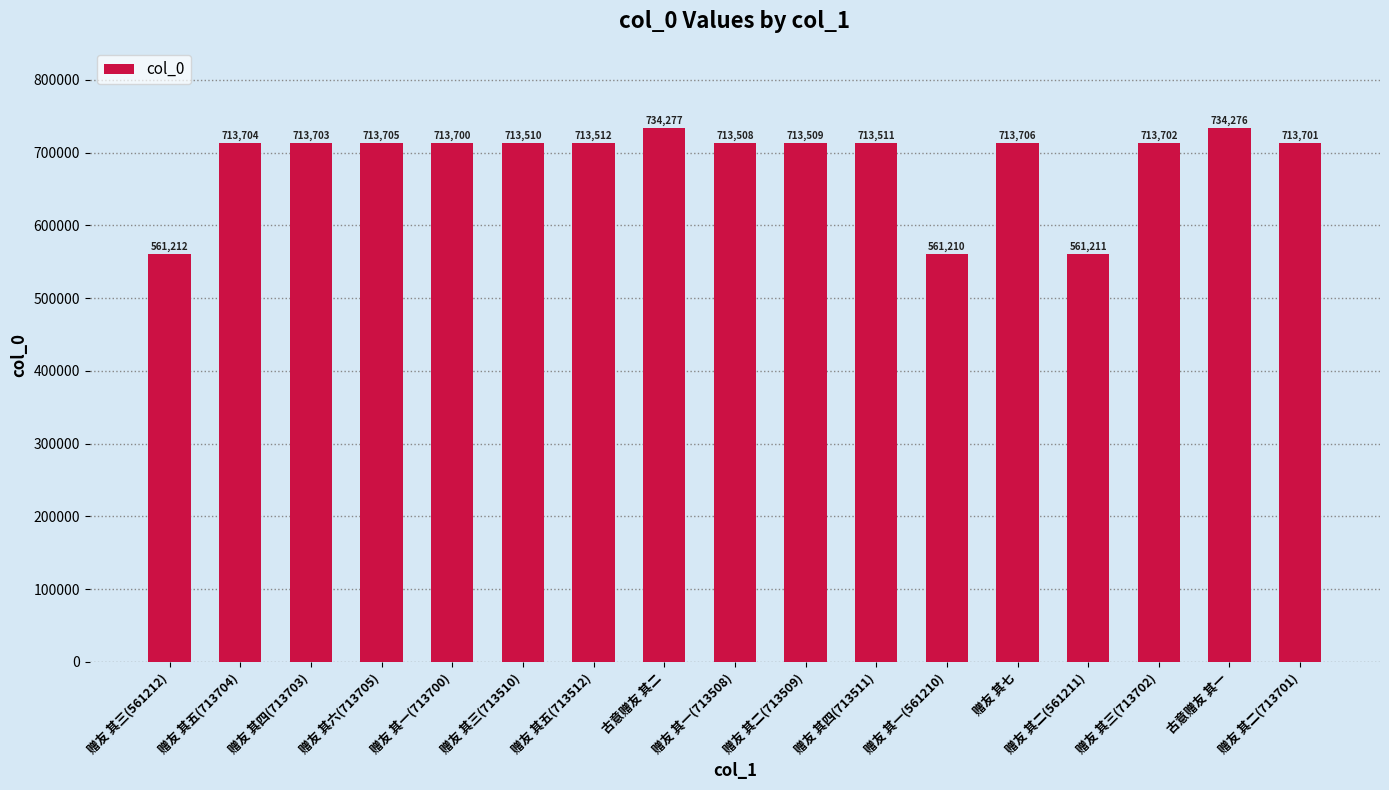

Reading left to right, what are all the values shown in this chart?

赠友 其三(561212)=561212	赠友 其五(713704)=713704	赠友 其四(713703)=713703	赠友 其六(713705)=713705	赠友 其一(713700)=713700	赠友 其三(713510)=713510	赠友 其五(713512)=713512	古意赠友 其二=734277	赠友 其一(713508)=713508	赠友 其二(713509)=713509	赠友 其四(713511)=713511	赠友 其一(561210)=561210	赠友 其七=713706	赠友 其二(561211)=561211	赠友 其三(713702)=713702	古意赠友 其一=734276	赠友 其二(713701)=713701